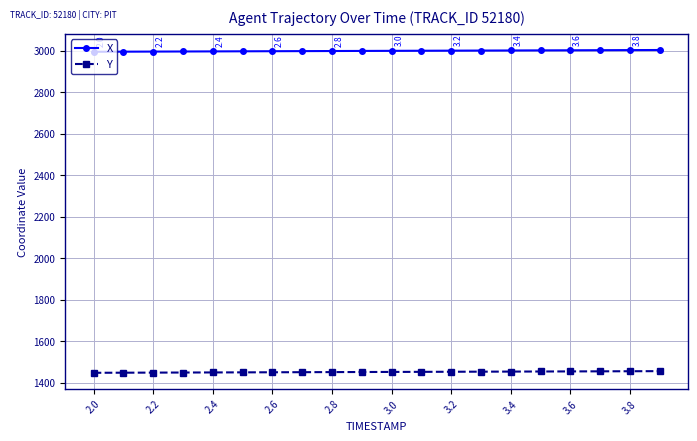

What is the average value of the Y series?

1453.0